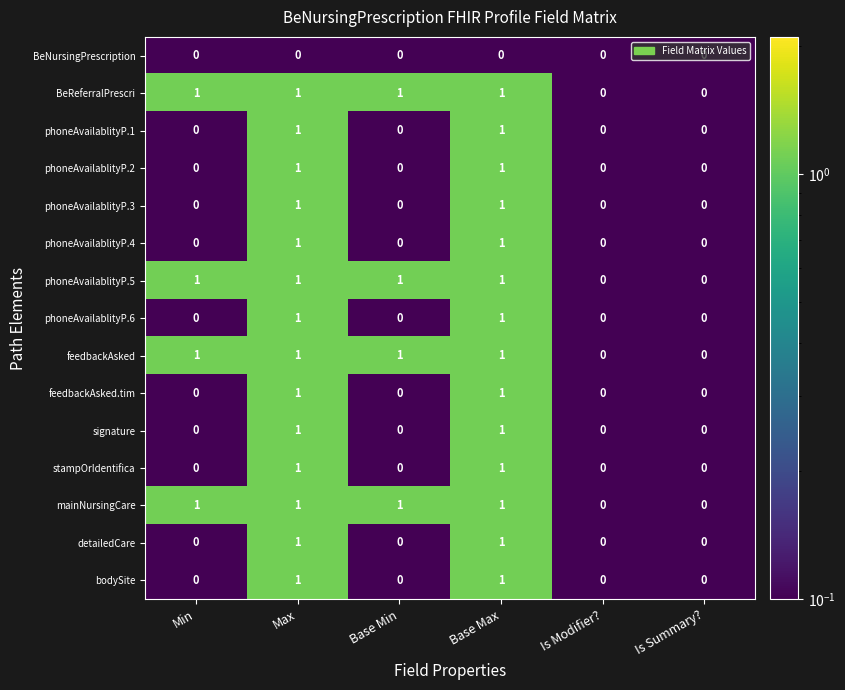

What is the total value across all series at Min?

4